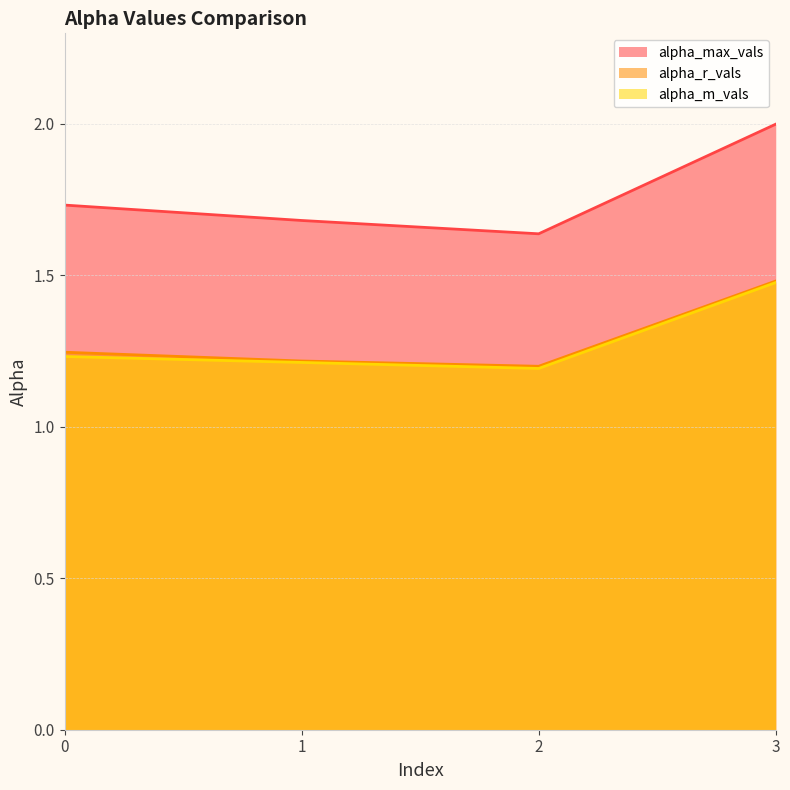

True or false: alpha_r_vals and alpha_max_vals cross at least once.

False